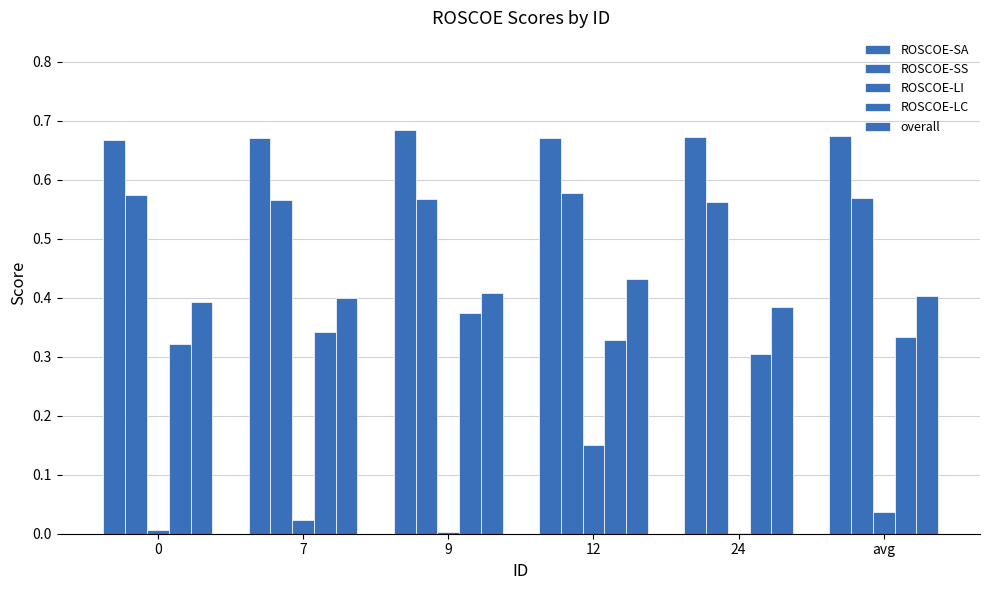

How many groups of bars are there?

6